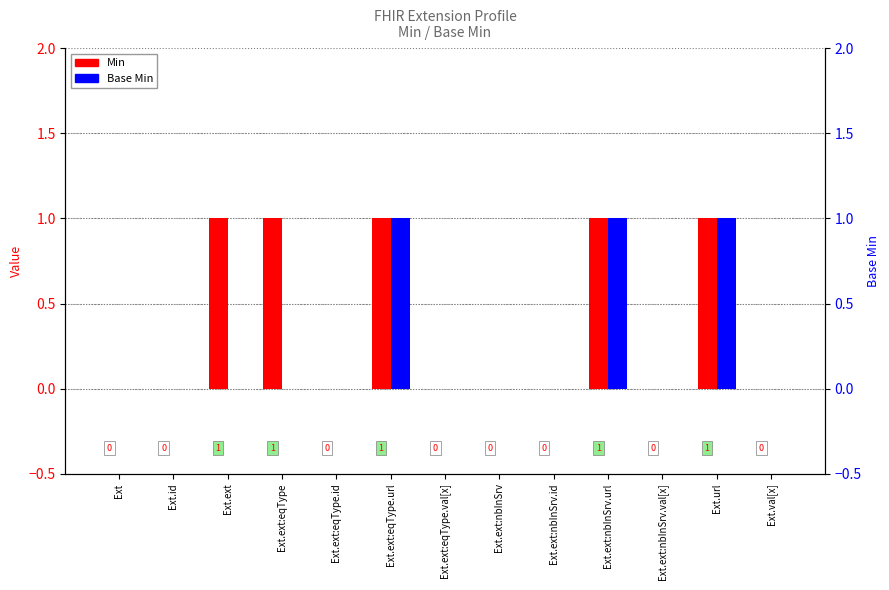

How many bars are there in total?

26